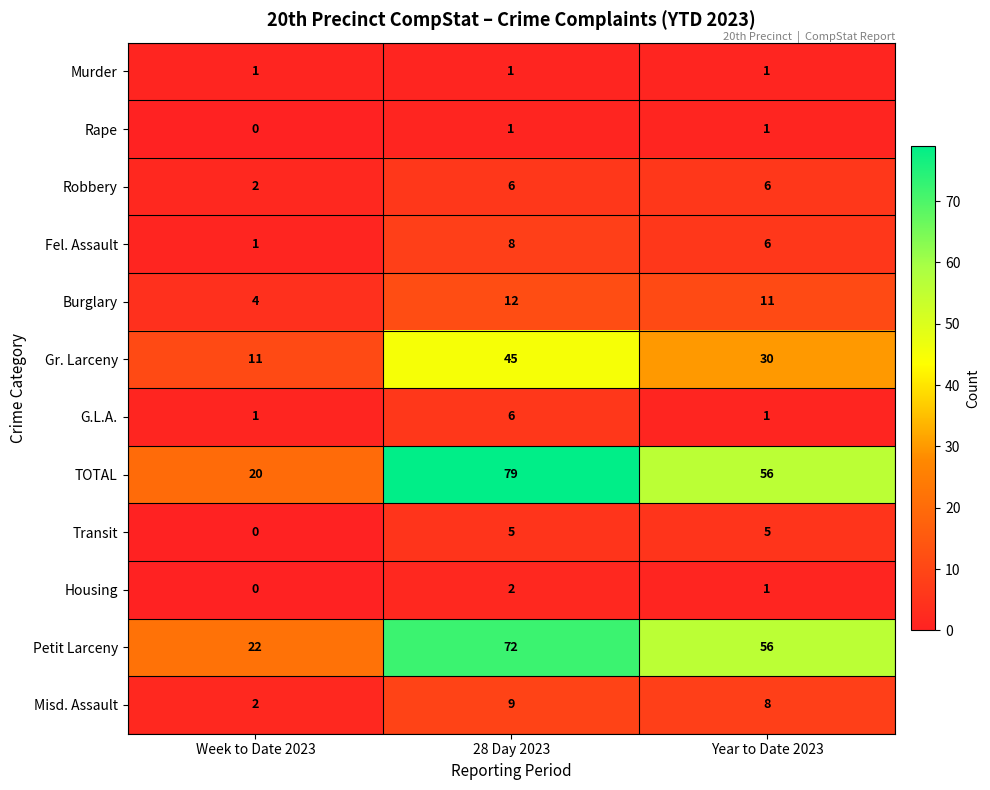

Which label corresponds to the smallest value in the chart?

Week to Date 2023